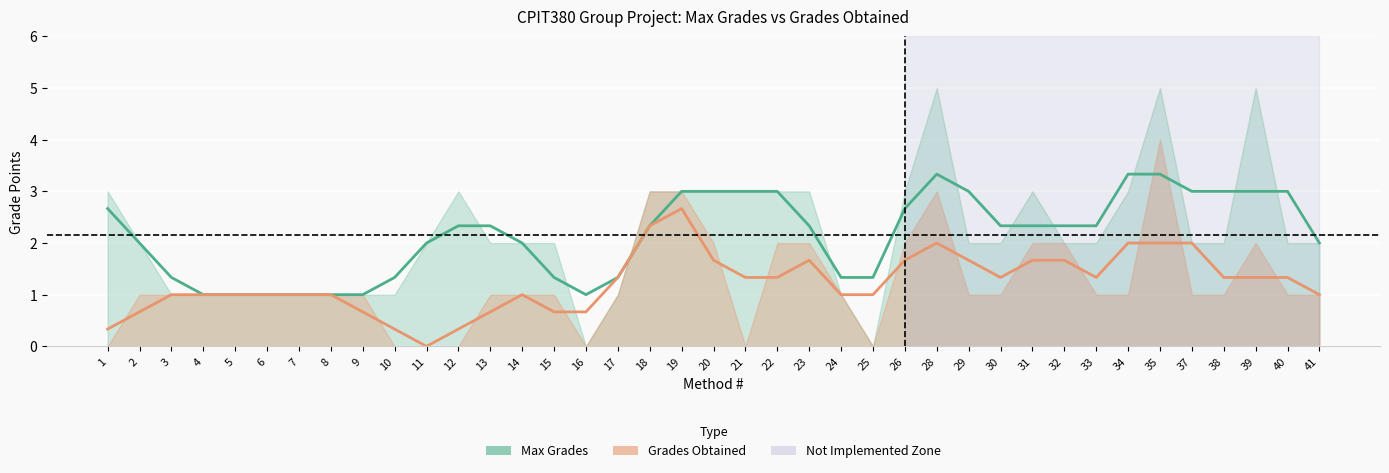

Reading left to right, list all the values displayed in this chart.

Max Grades: 1=2.7	2=2.0	3=1.3	4=1.0	5=1.0	6=1.0	7=1.0	8=1.0	9=1.0	10=1.3	11=2.0	12=2.3	13=2.3	14=2.0	15=1.3	16=1.0	17=1.3	18=2.3	19=3.0	20=3.0	21=3.0	22=3.0	23=2.3	24=1.3	25=1.3	26=2.7	28=3.3	29=3.0	30=2.3	31=2.3	32=2.3	33=2.3	34=3.3	35=3.3	37=3.0	38=3.0	39=3.0	40=3.0	41=2.0
Grades Obtained: 1=0.3	2=0.7	3=1.0	4=1.0	5=1.0	6=1.0	7=1.0	8=1.0	9=0.7	10=0.3	11=0.0	12=0.3	13=0.7	14=1.0	15=0.7	16=0.7	17=1.3	18=2.3	19=2.7	20=1.7	21=1.3	22=1.3	23=1.7	24=1.0	25=1.0	26=1.7	28=2.0	29=1.7	30=1.3	31=1.7	32=1.7	33=1.3	34=2.0	35=2.0	37=2.0	38=1.3	39=1.3	40=1.3	41=1.0